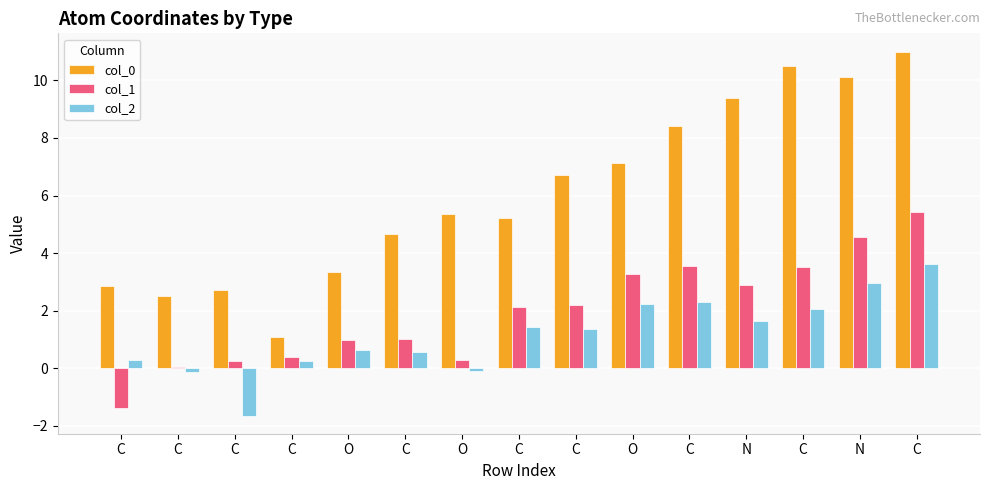

What is the difference between the col_2 values at C and C?

0.7